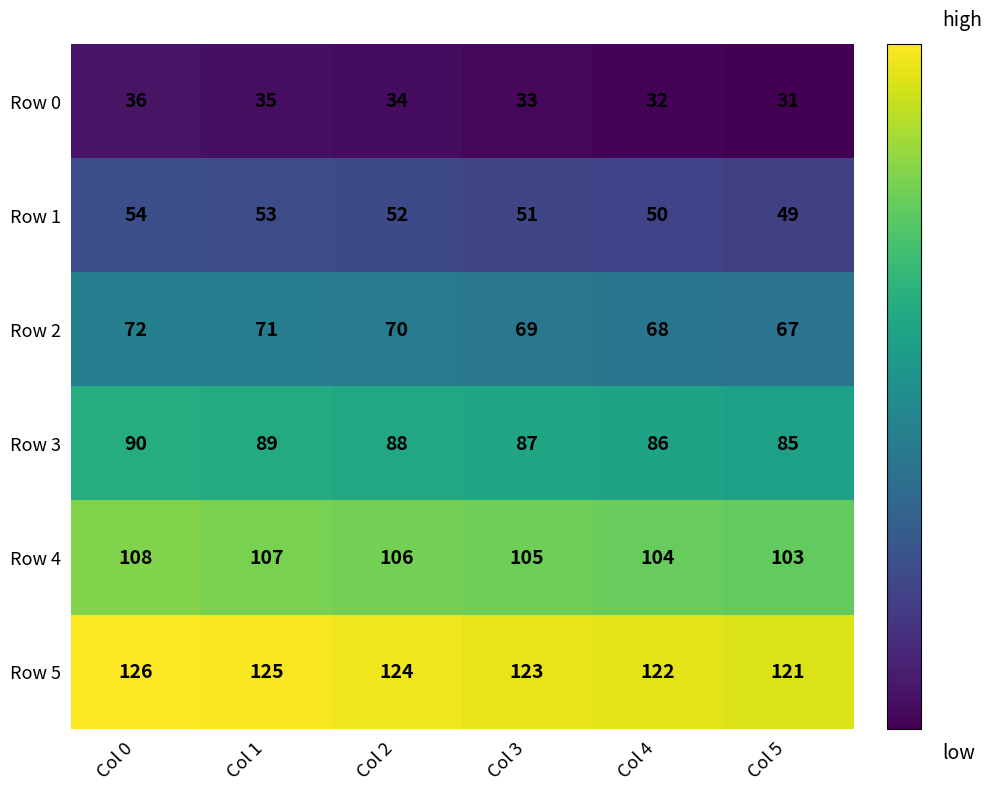

What value does the Row 2 series have at Col 5?

67